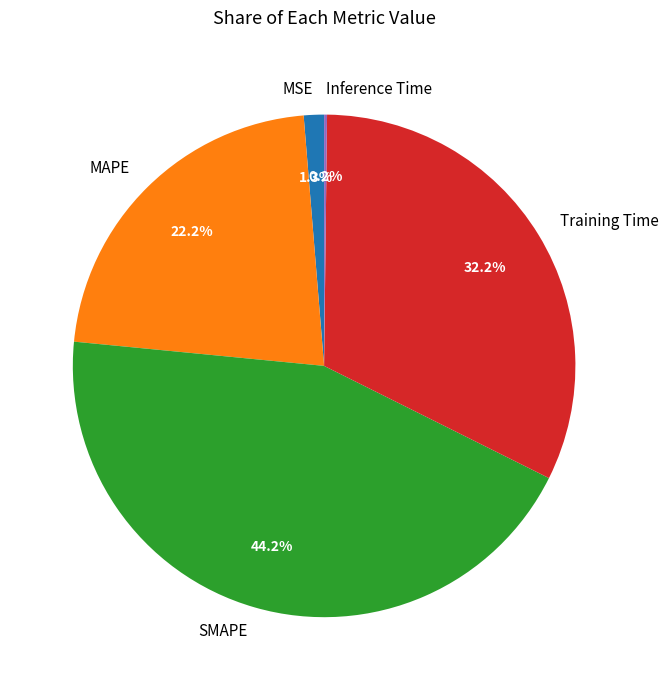

Which category has the biggest portion of the pie?

SMAPE